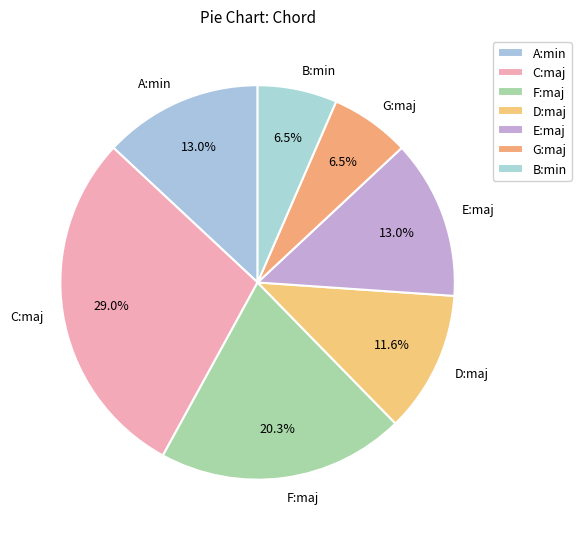

Does B:min account for over 50% of the chart?

No